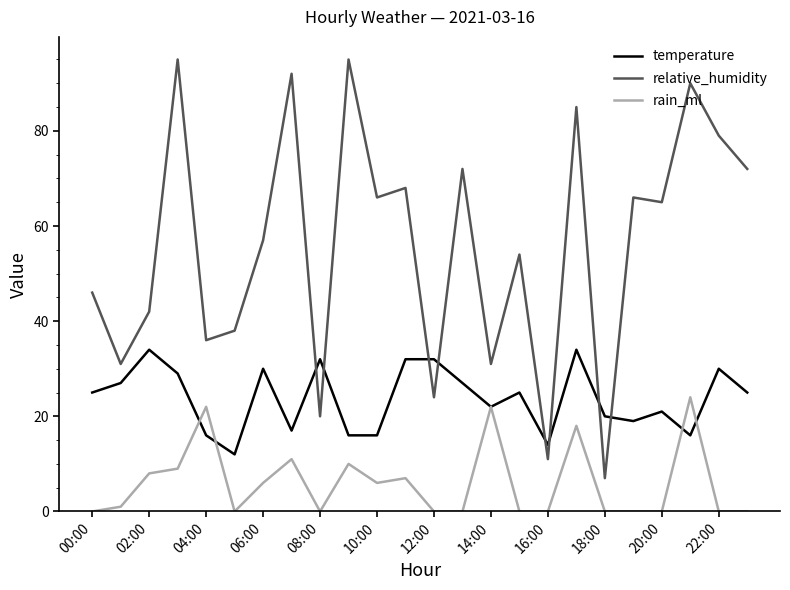

Which series has the largest total across all categories?

relative_humidity